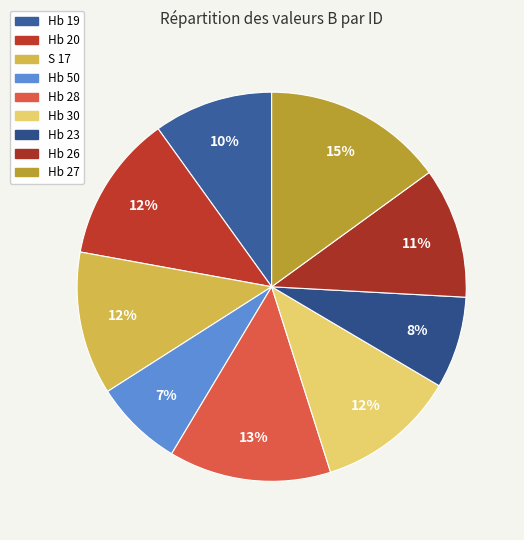

Count the number of slices in the pie.

9